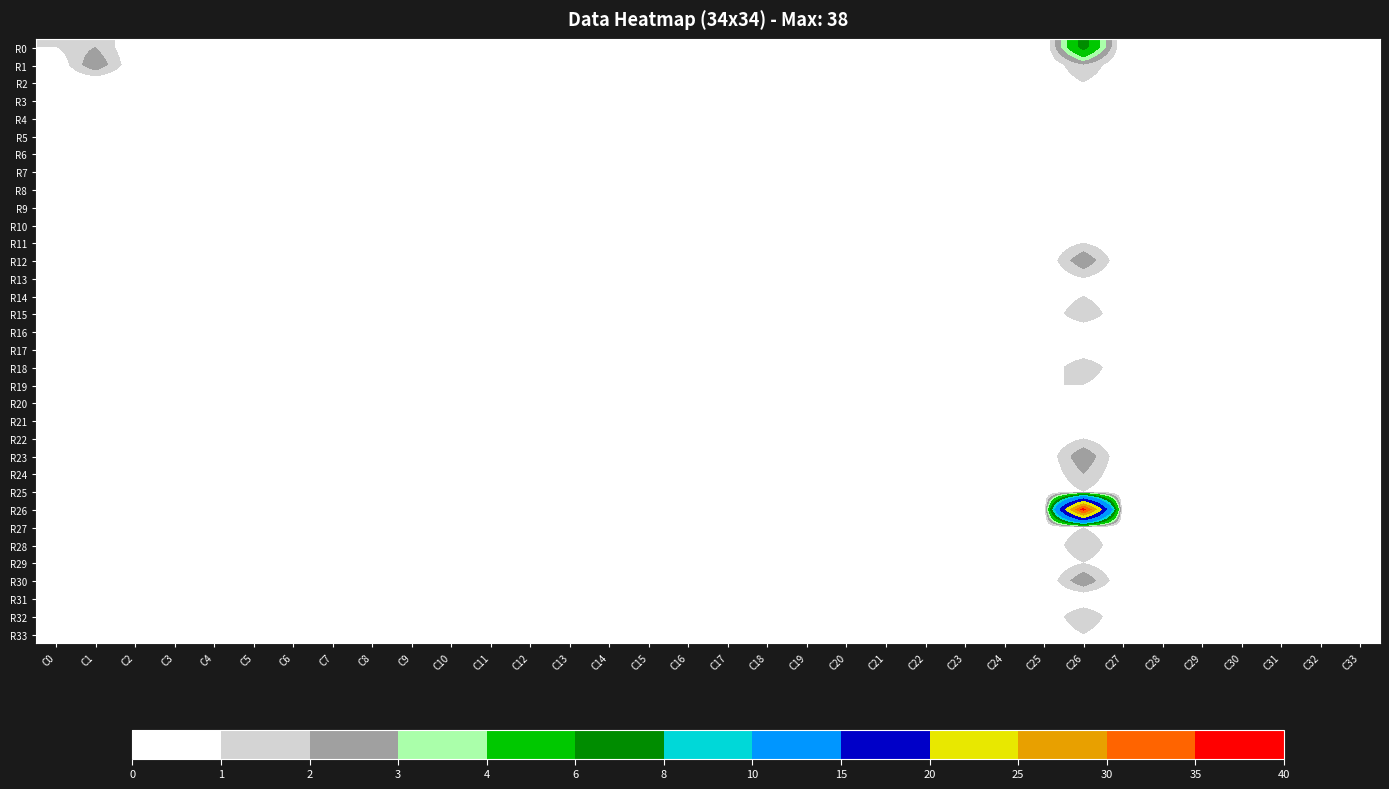

Rank the series by their maximum value, from highest to lowest.

R26, R0, R1, R12, R23, R30, R15, R18, R24, R28, R32, R2, R3, R4, R5, R6, R7, R8, R9, R10, R11, R13, R14, R16, R17, R19, R20, R21, R22, R25, R27, R29, R31, R33